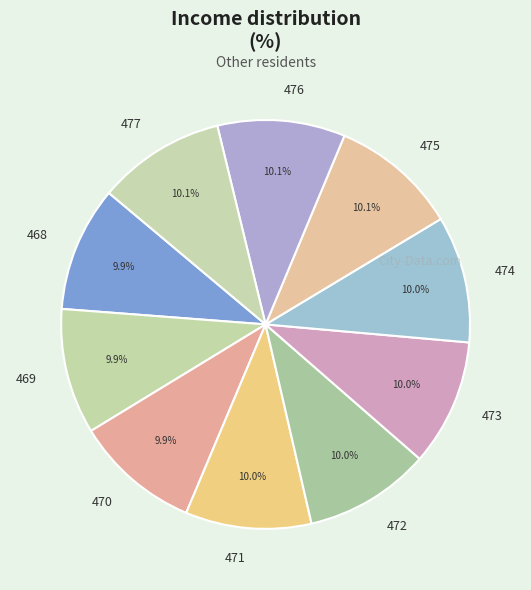

Does 469 account for over 50% of the chart?

No